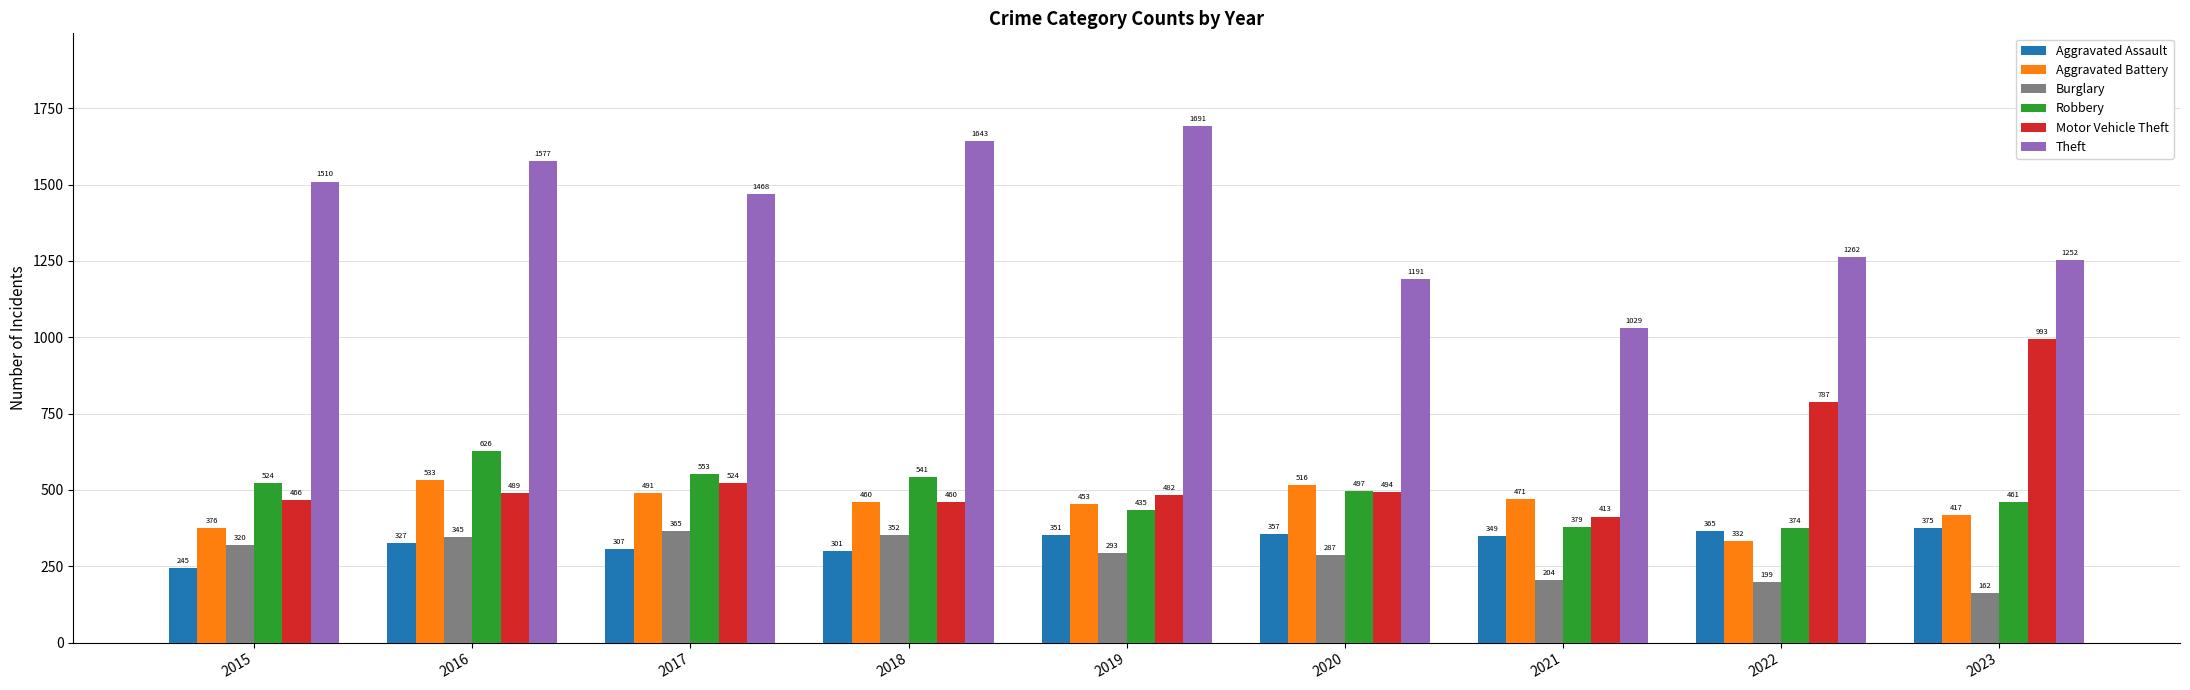

What is the sum of the Robbery values at 2015 and 2018?

1065